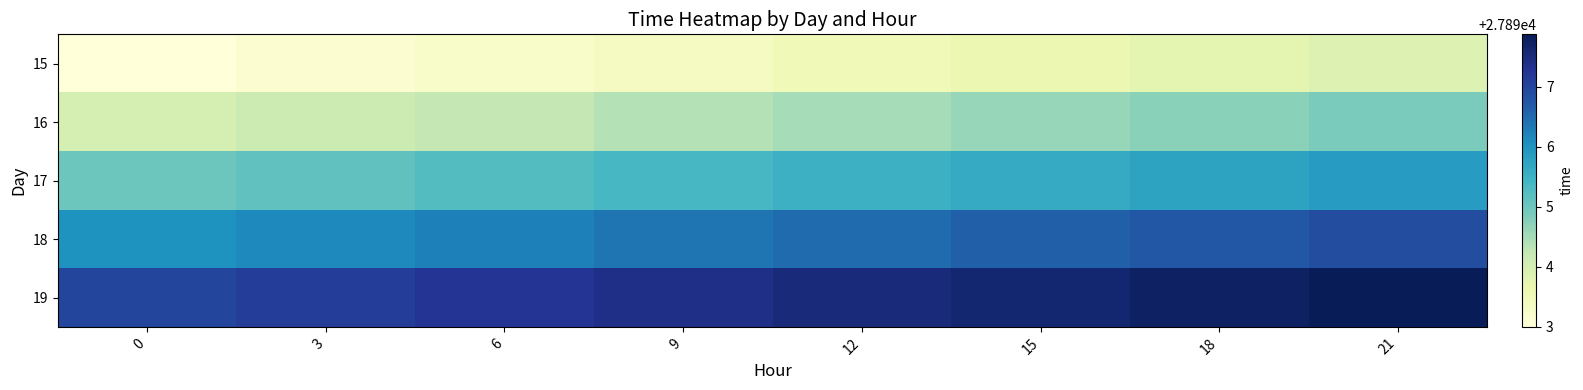

Reading left to right, transcribe all the data shown in this chart.

row_0: 0=27893.0	3=27893.1	6=27893.2	9=27893.4	12=27893.5	15=27893.6	18=27893.8	21=27893.9
row_1: 0=27894.0	3=27894.1	6=27894.2	9=27894.4	12=27894.5	15=27894.6	18=27894.8	21=27894.9
row_2: 0=27895.0	3=27895.1	6=27895.2	9=27895.4	12=27895.5	15=27895.6	18=27895.8	21=27895.9
row_3: 0=27896.0	3=27896.1	6=27896.2	9=27896.4	12=27896.5	15=27896.6	18=27896.8	21=27896.9
row_4: 0=27897.0	3=27897.1	6=27897.2	9=27897.4	12=27897.5	15=27897.6	18=27897.8	21=27897.9